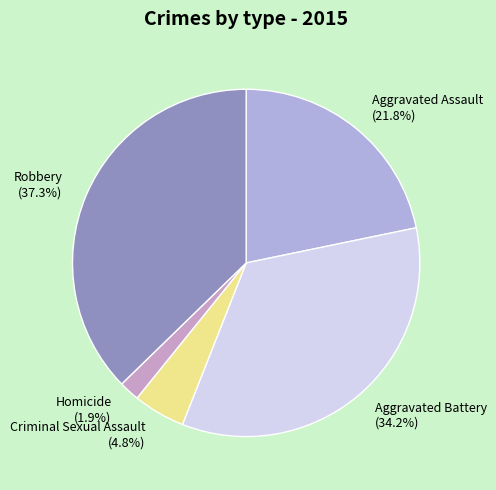

Is there a majority slice in this chart?

No